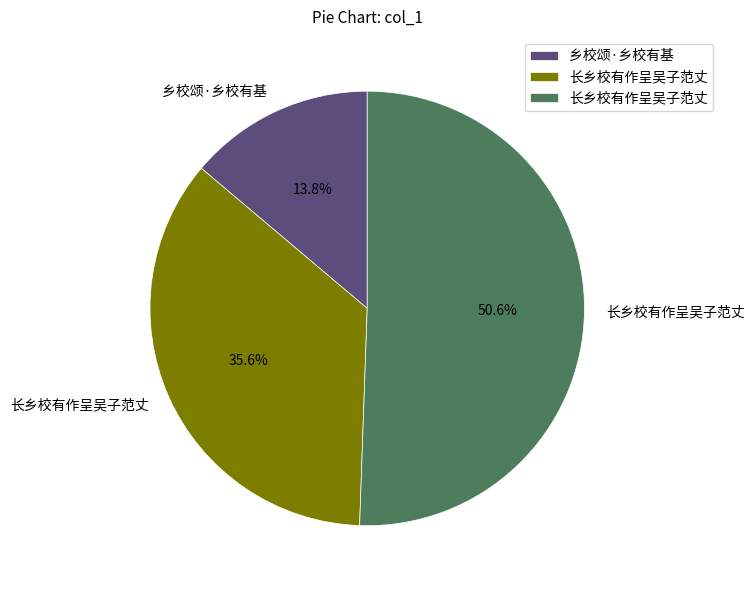

Is there any slice that represents more than half of the pie?

Yes